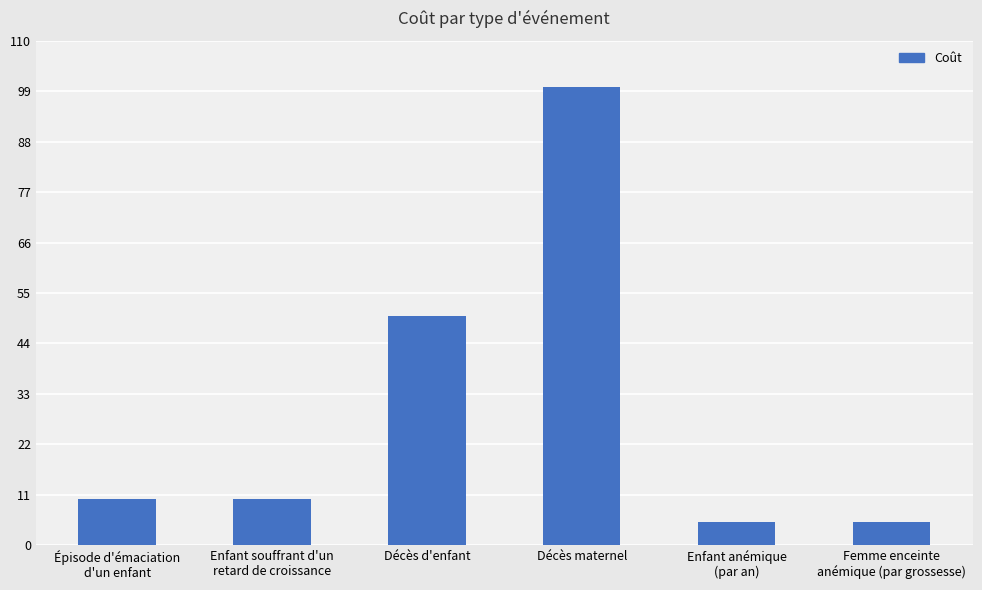

Approximately how many times larger is the value at Enfant anémique
(par an) compared to Décès d'enfant?

0.1